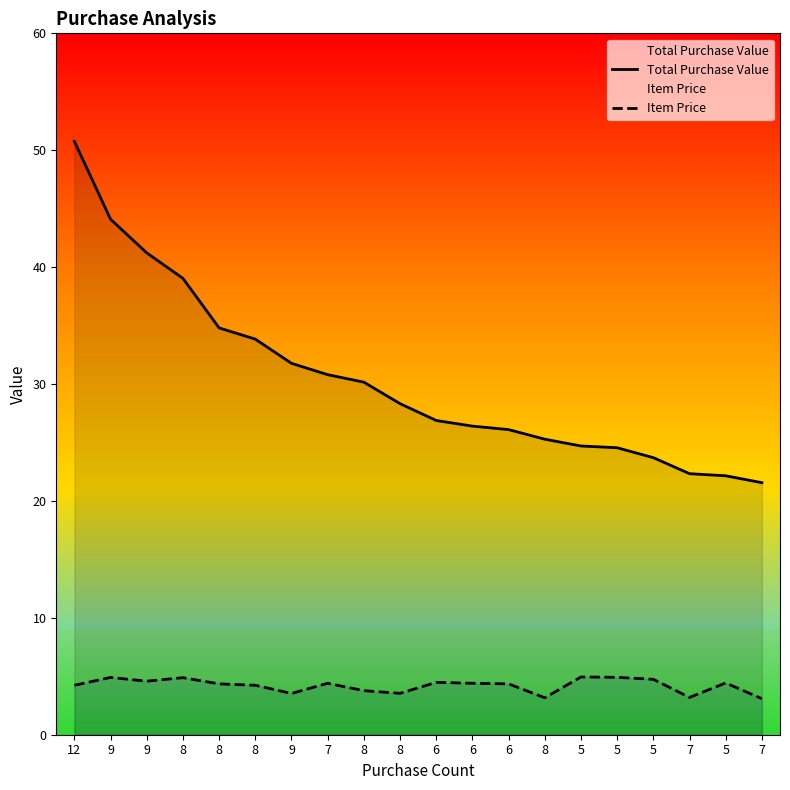

Is the value of Item Price at 7 greater than the value of Total Purchase Value at 7?

No